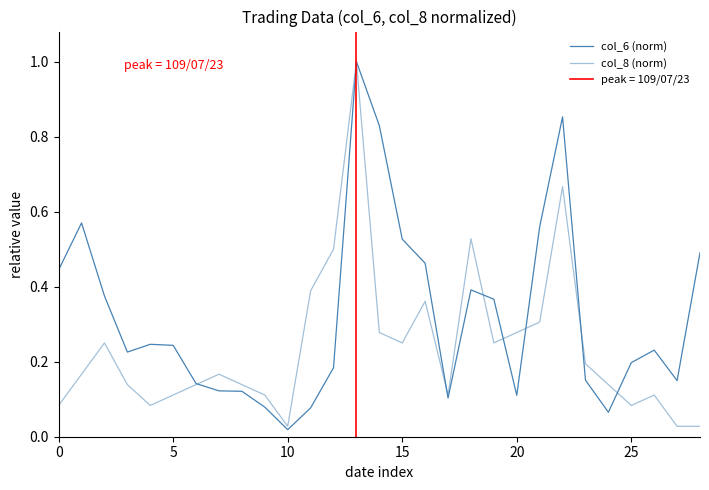

After their last crossing, which series has the higher values: col_6 (norm) or col_8 (norm)?

col_6 (norm)